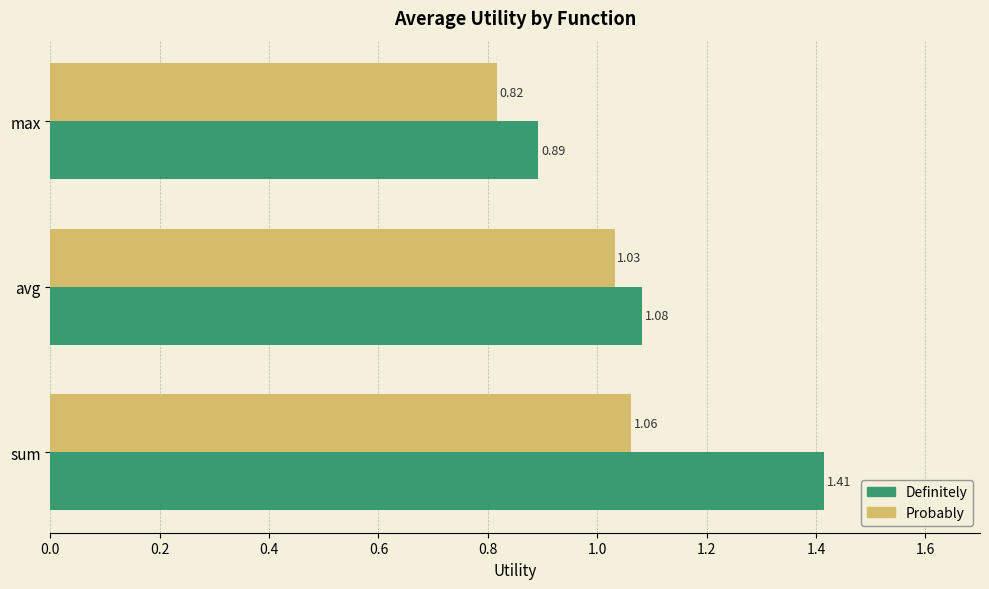

Rank the series at max from lowest to highest value.

Probably, Definitely